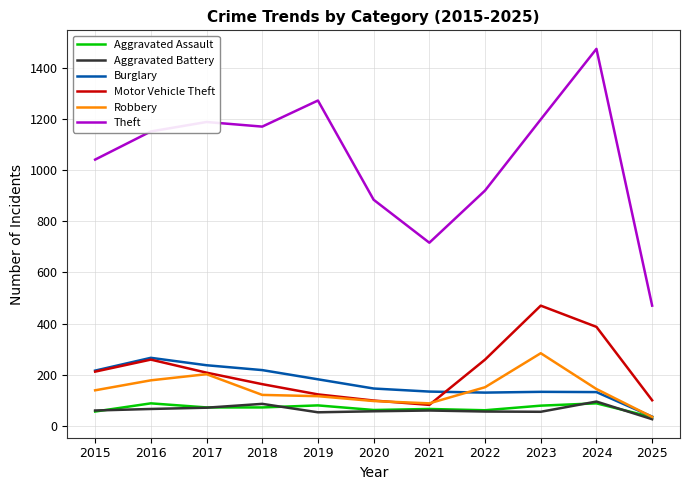

True or false: Theft and Burglary intersect in this chart.

False